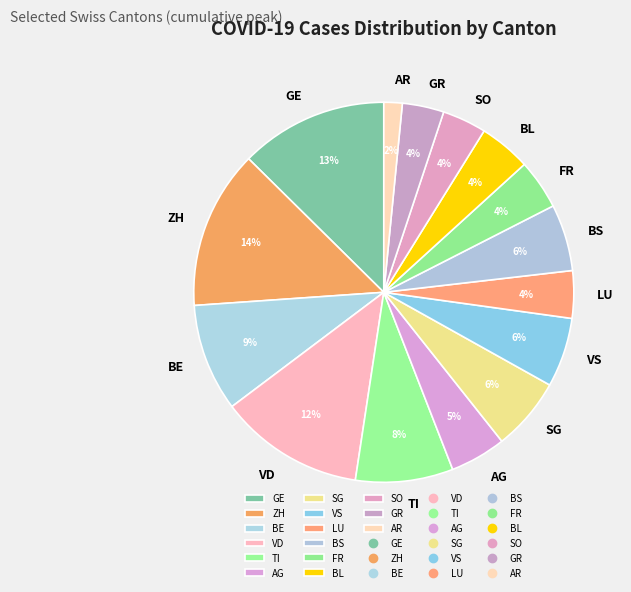

Does any single category account for the majority?

No